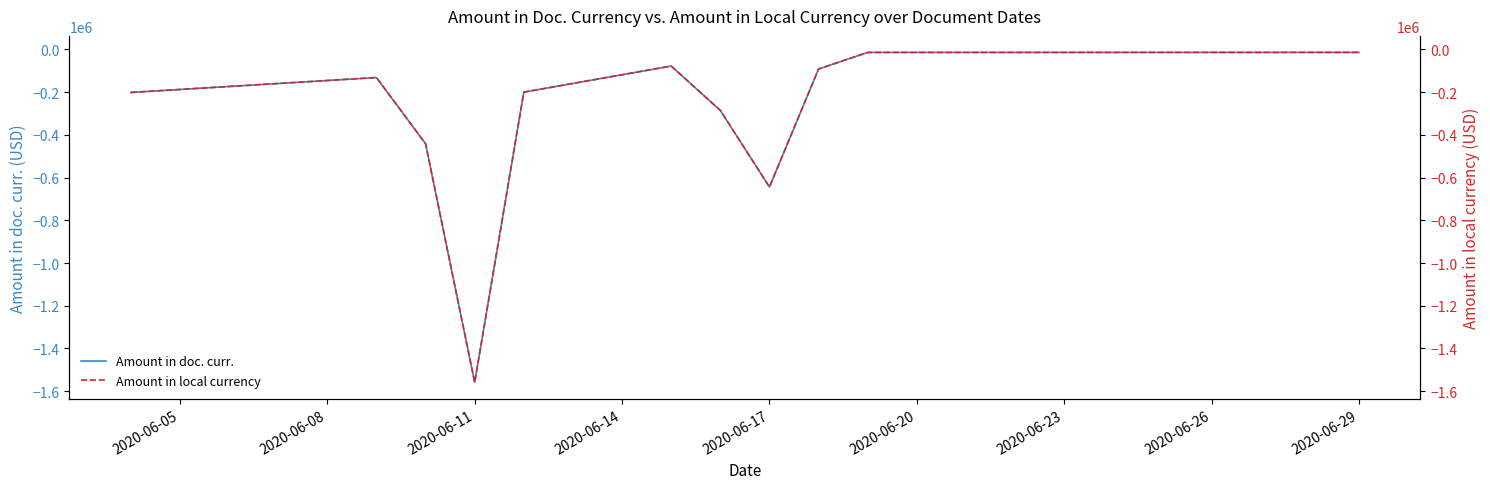

True or false: Amount in doc. curr. and Amount in local currency intersect in this chart.

False